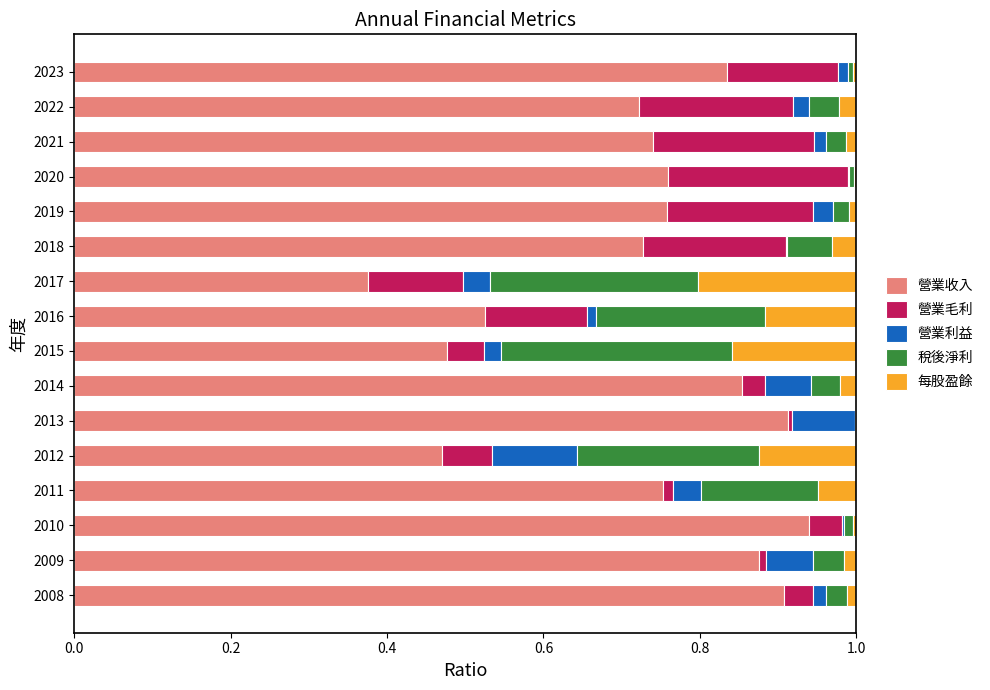

What is the total value across all series at 2017?

1.0